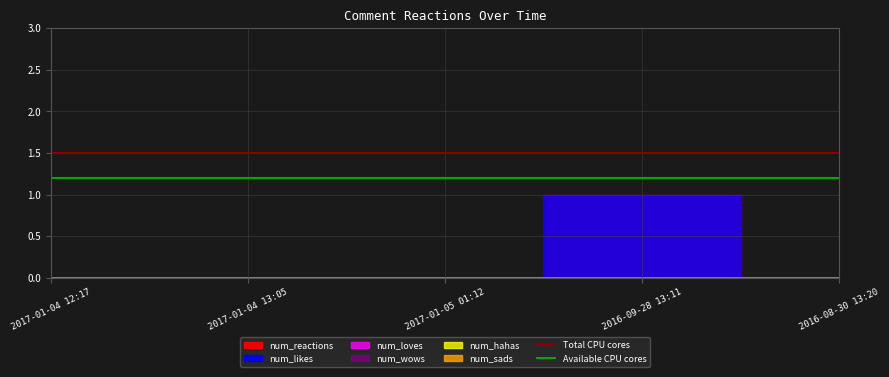

Which has a higher value, 2017-01-04 13:05 or 2017-01-04 12:17?

2017-01-04 13:05